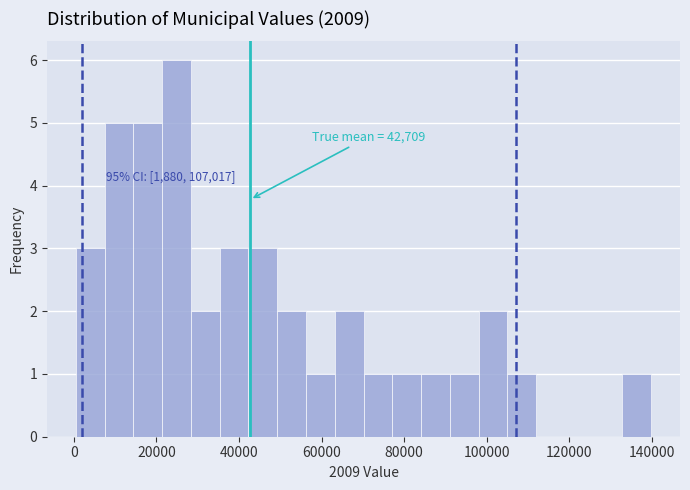

Around what value on the x-axis is the tallest bar? Give the approximate position of its centre, as read against the axis.

24000